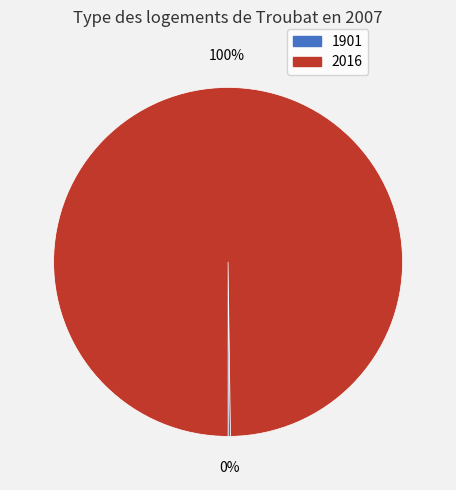

To the nearest percent, what is the average slice percentage?

50%